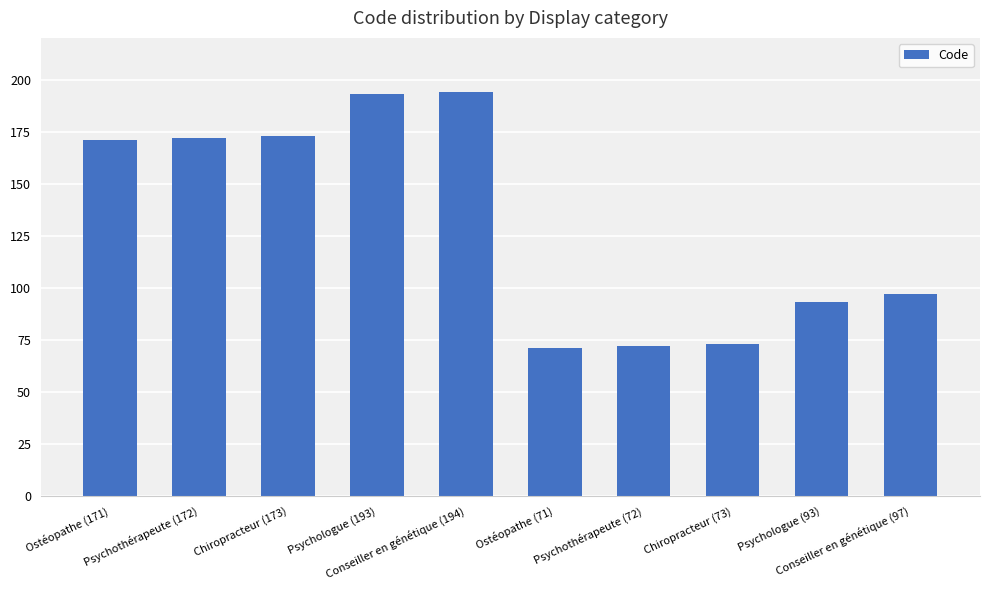

What is the average value?

131